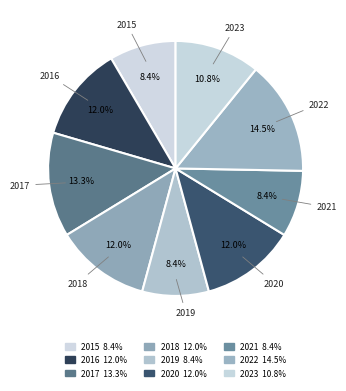

How many slices are in this pie chart?

9